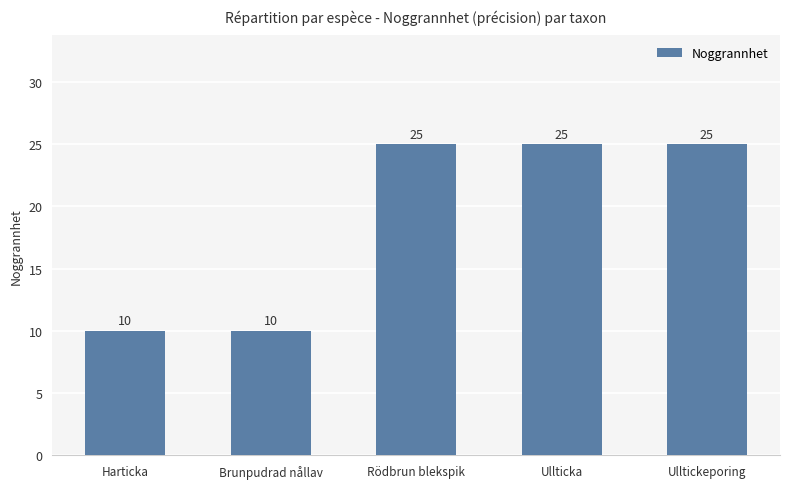

Reading left to right, what are all the values shown in this chart?

10	10	25	25	25